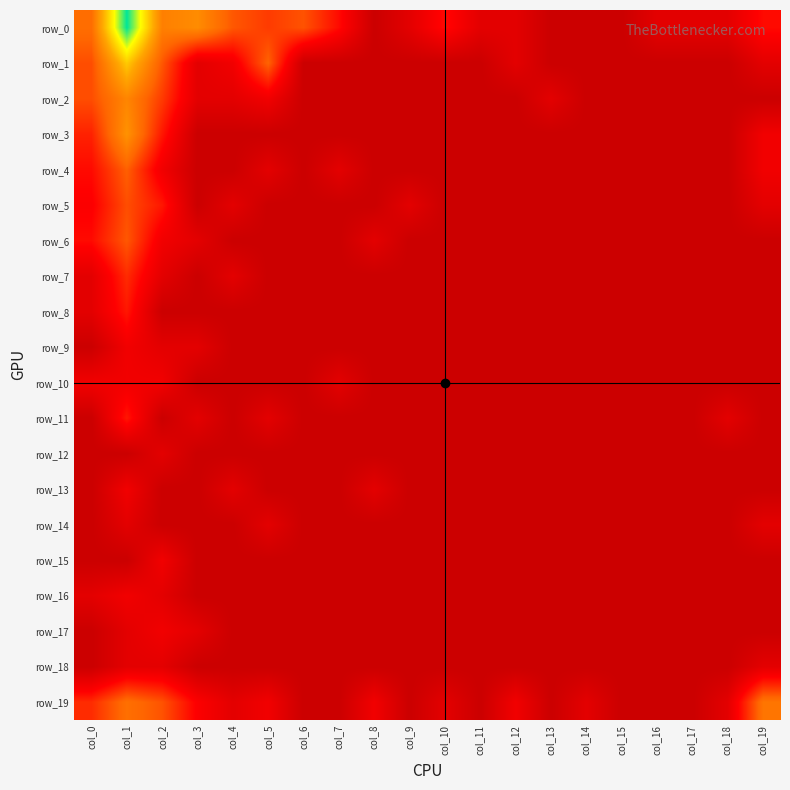

What is the difference between the second highest and minimum values in the row_2 series?

2.6